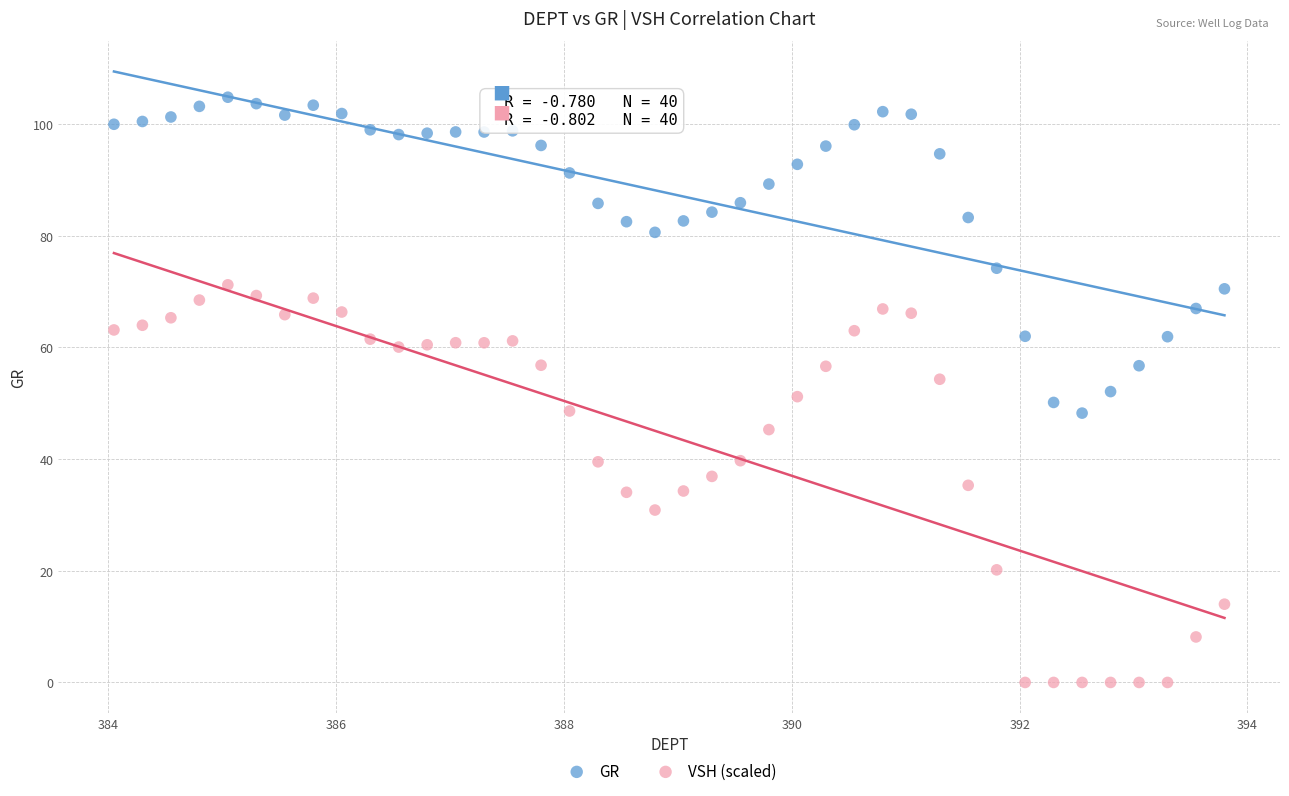

Which series reaches the maximum Y coordinate?

GR